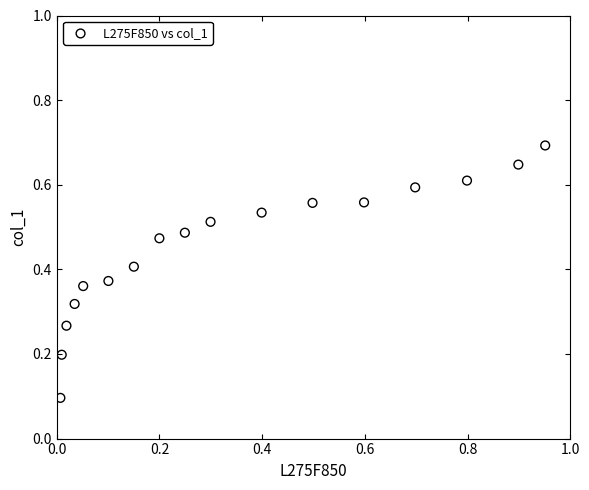

What is the range of X values (max minus min)?

0.9